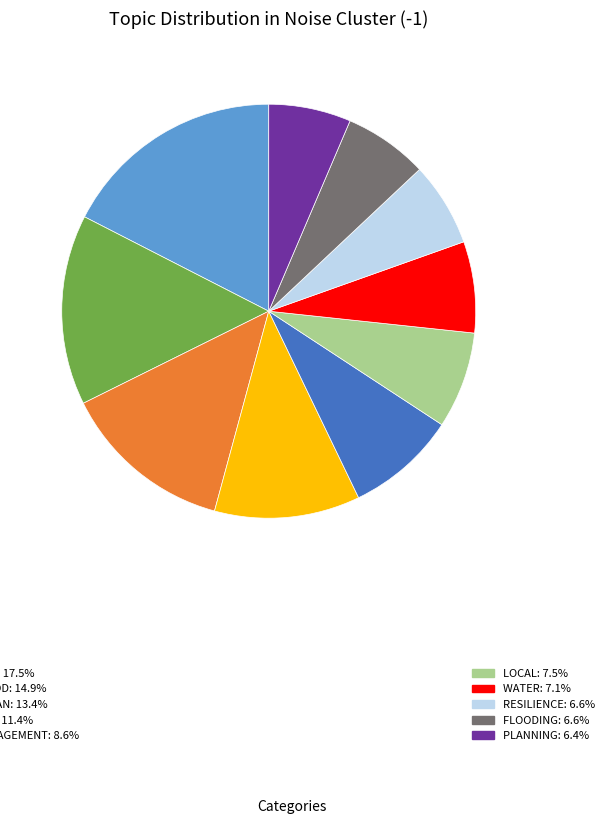

Is there any slice that represents more than half of the pie?

No